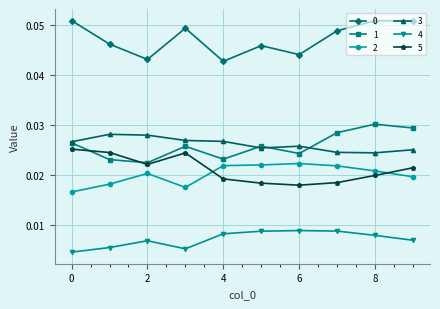

True or false: 3 and 5 intersect in this chart.

False